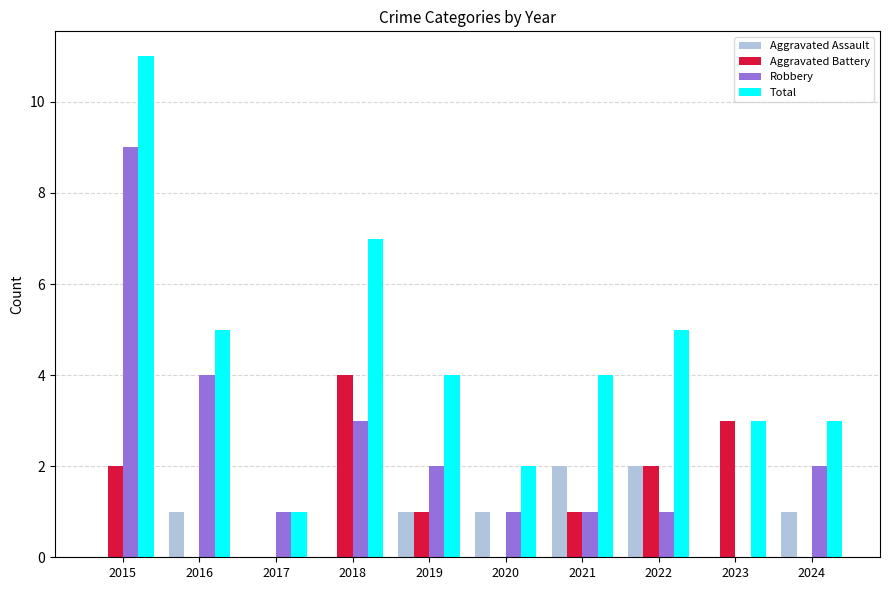

Which series changed the most between 2015 and 2024?

Total